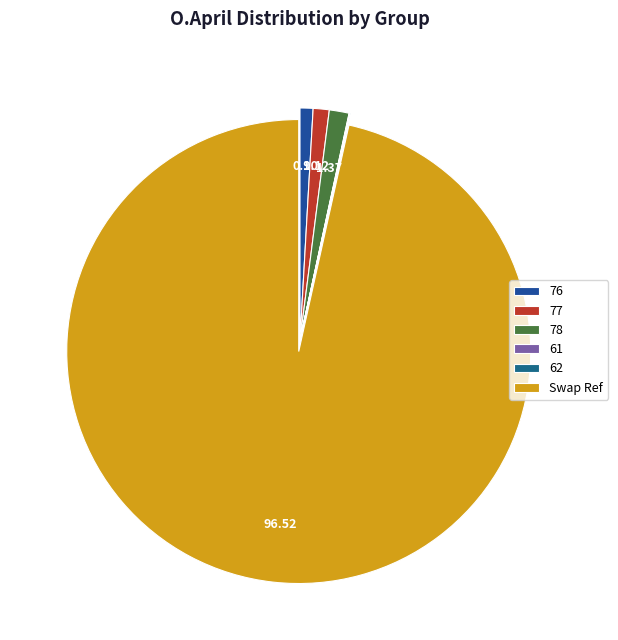

To the nearest percent, what is the average slice percentage?

17%